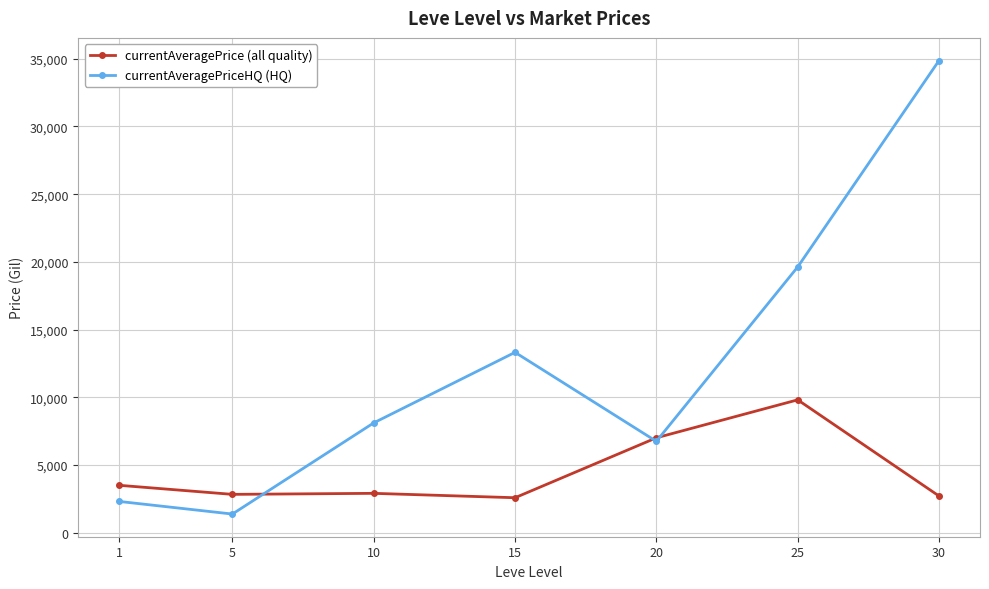

What is the difference between the currentAveragePriceHQ (HQ) values at 20 and 1?

4438.6